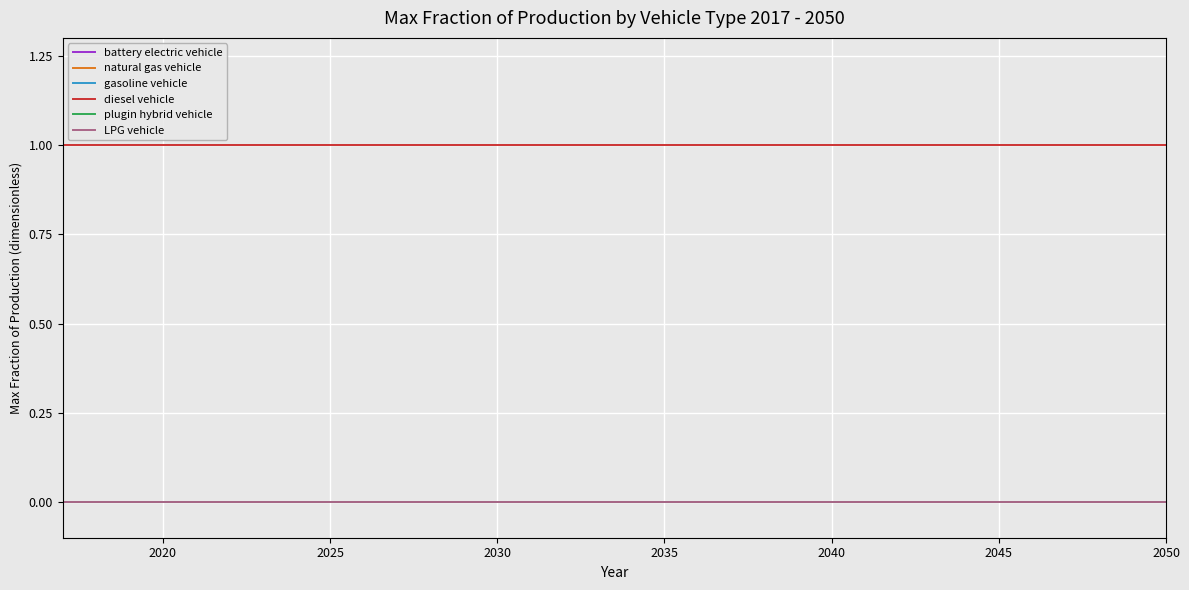

True or false: diesel vehicle and gasoline vehicle intersect in this chart.

False